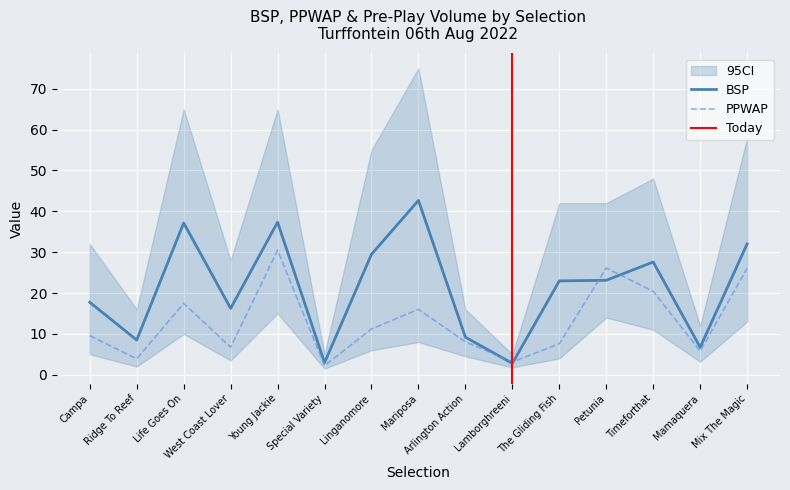

Which series has the largest range (max minus min)?

BSP